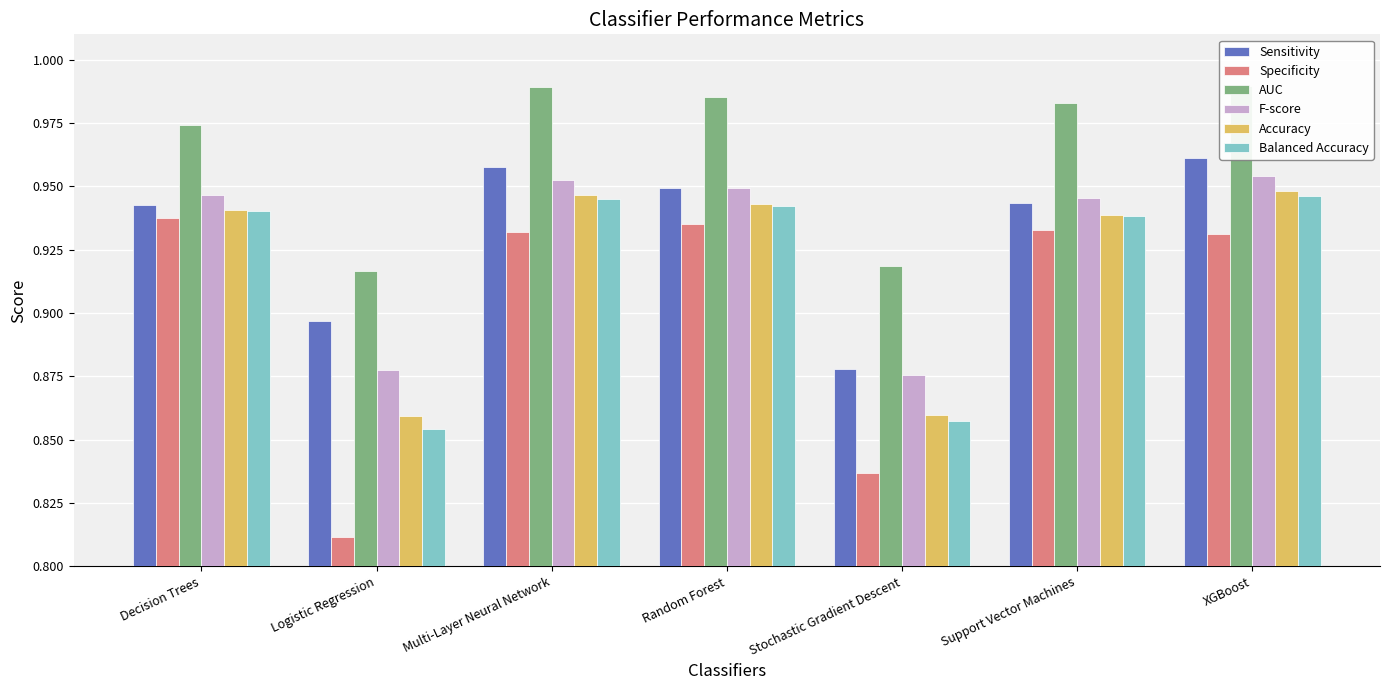

At which label is AUC closest to 0?

Logistic Regression